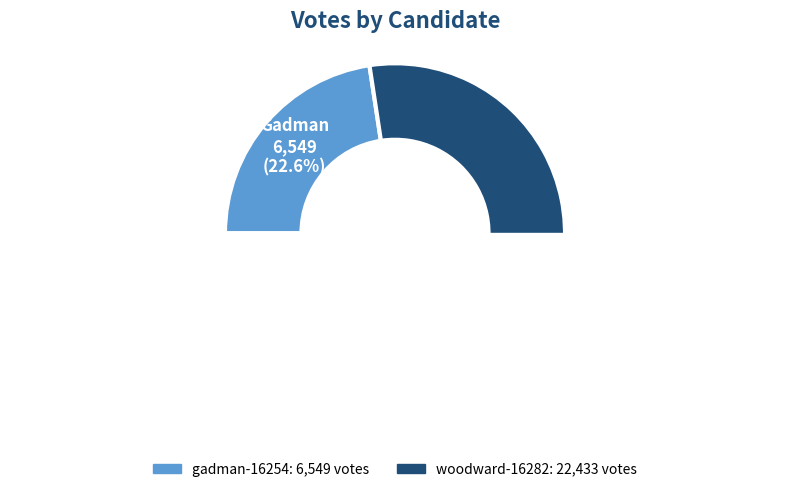

Is it true that woodward-16282 is 86% of the pie?

False